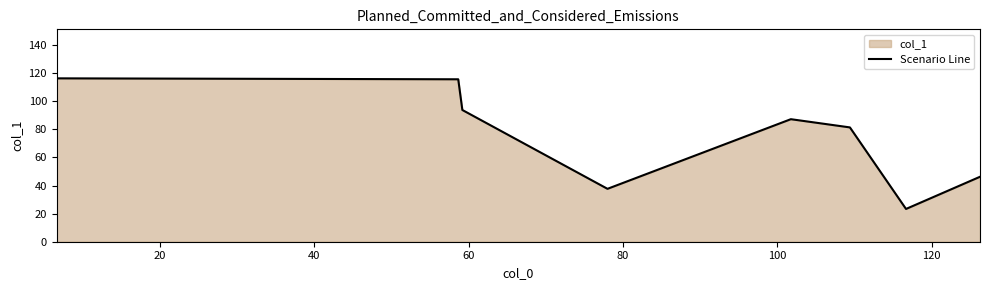

True or false: the data has more than 2 interior local peaks.

False